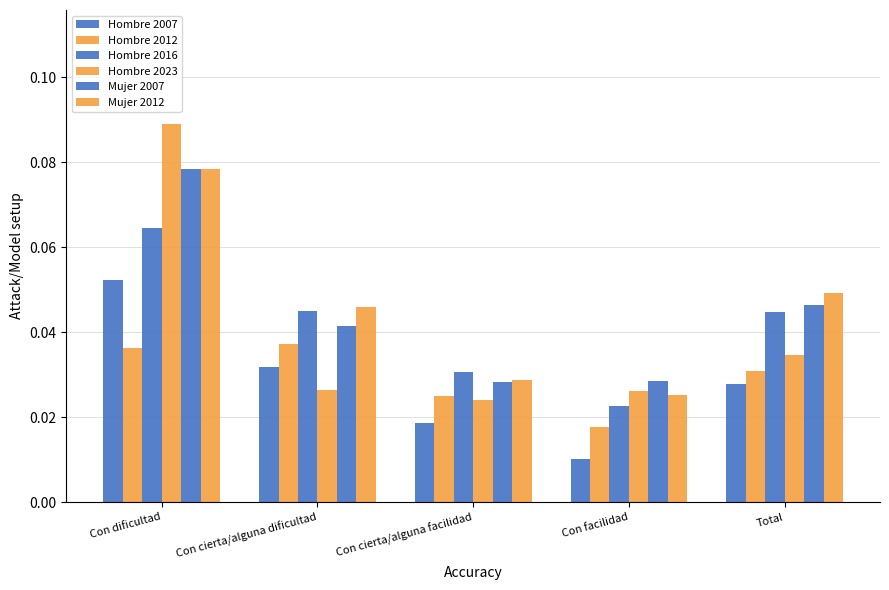

Does the chart contain stacked bars?

No